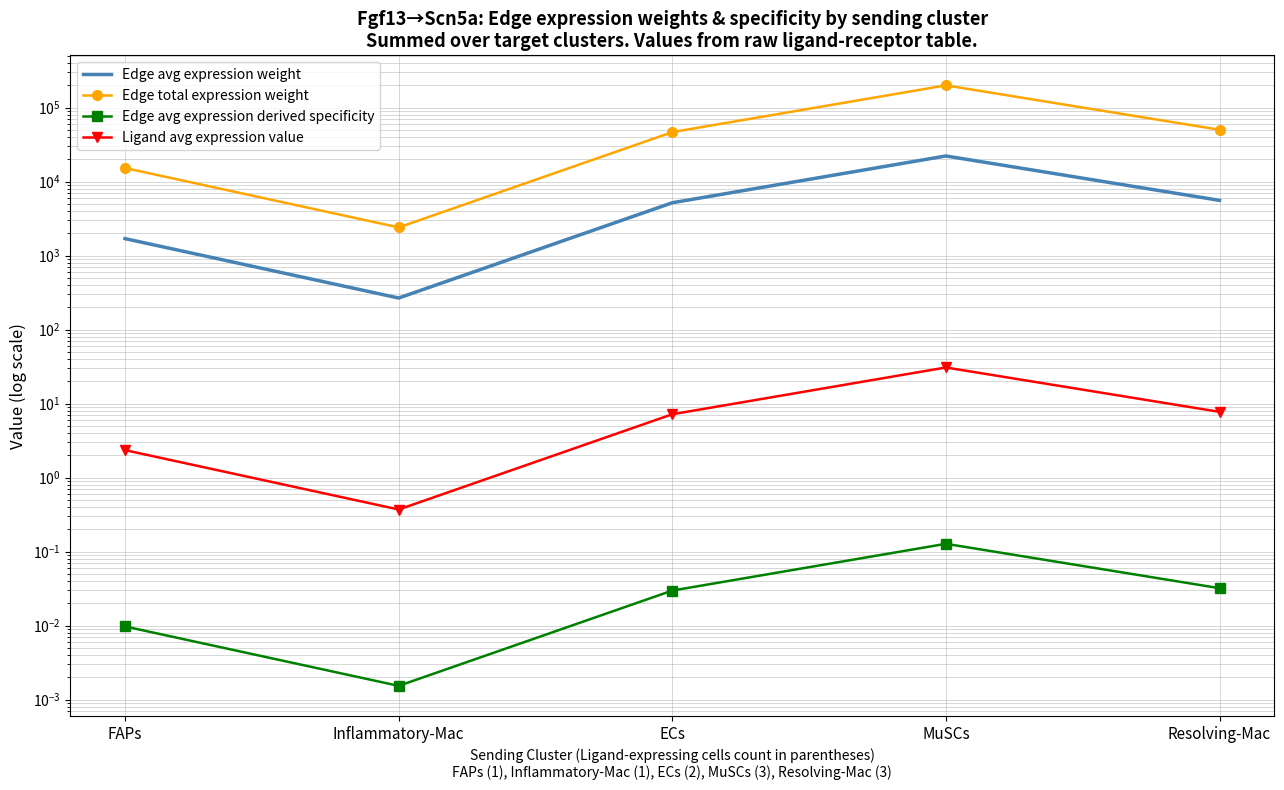

How many lines are shown in the chart?

4